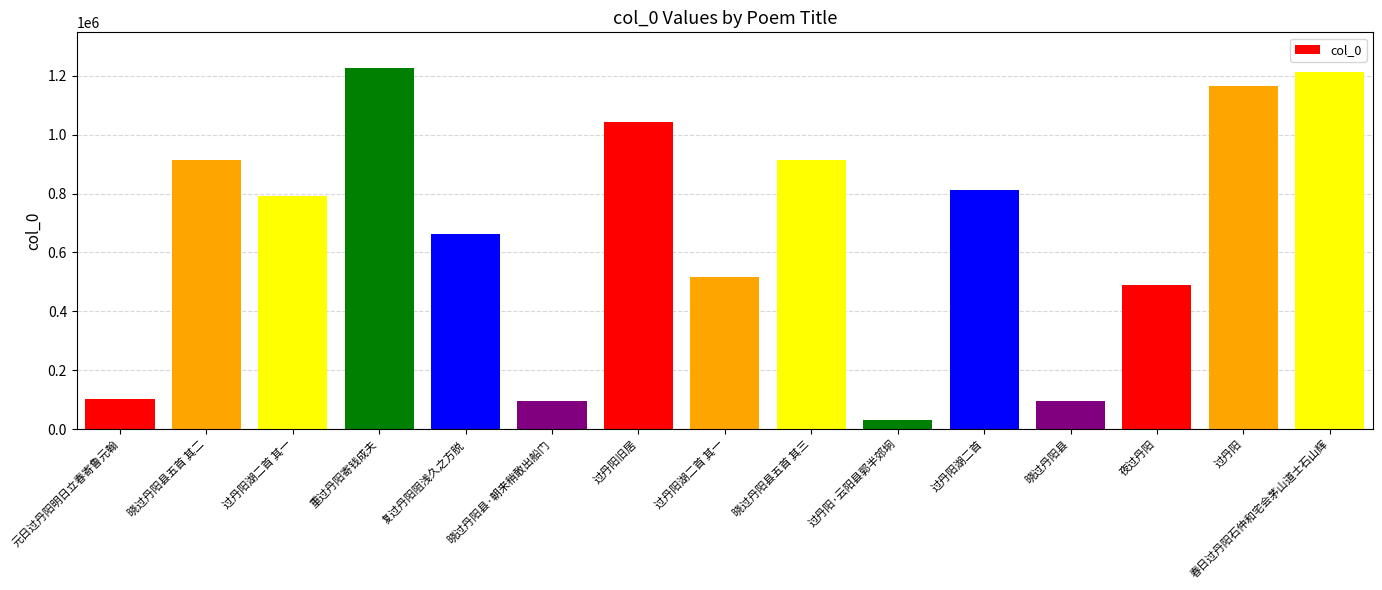

Are the bars horizontal?

No